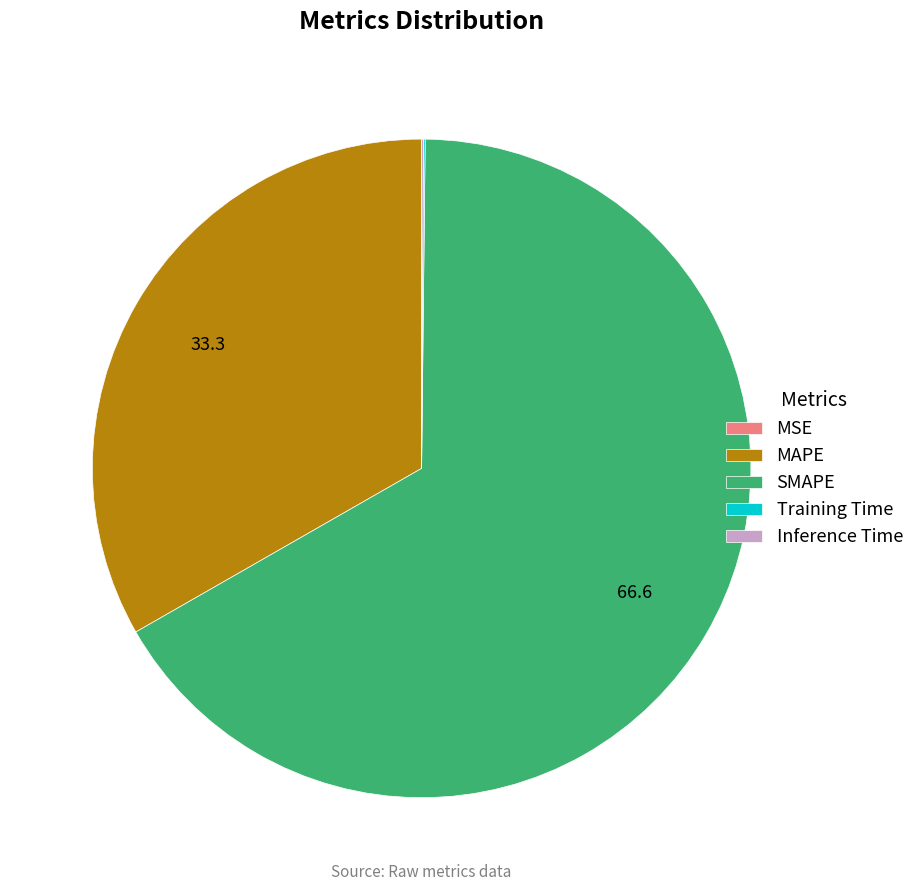

What is the largest slice in the pie chart?

SMAPE